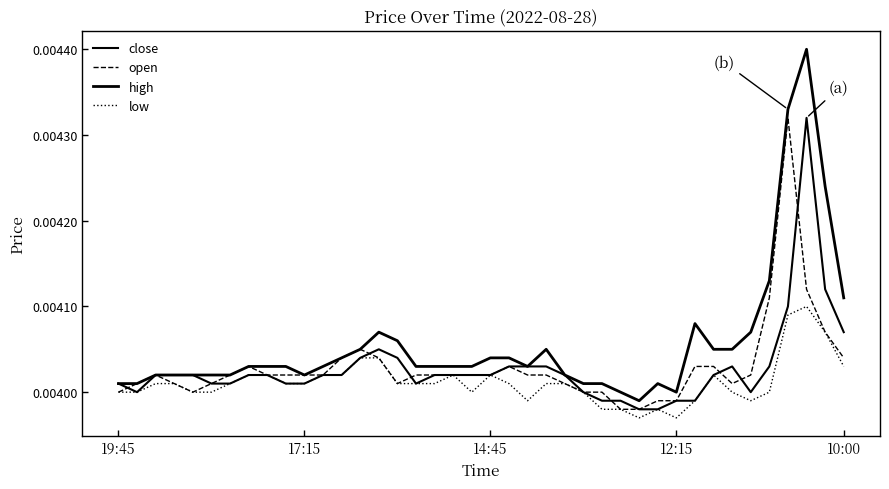

How many lines are shown in the chart?

4